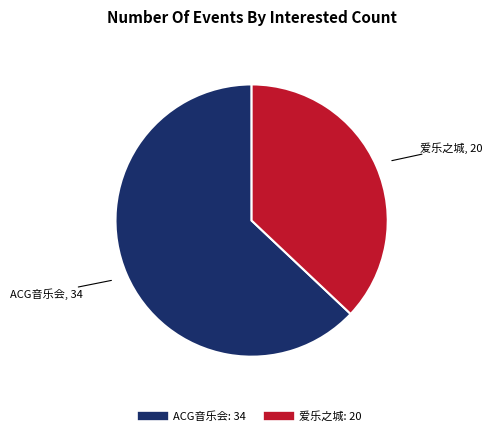

Is there any slice that represents more than half of the pie?

Yes